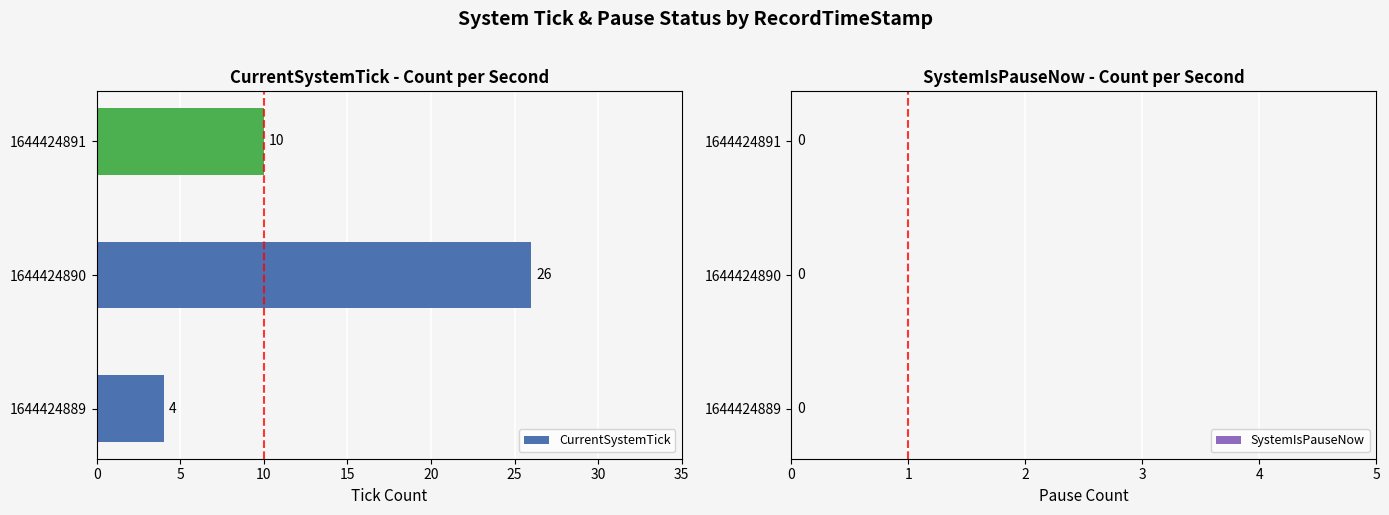

What is the difference between the values at 1644424891 and 1644424889?

6